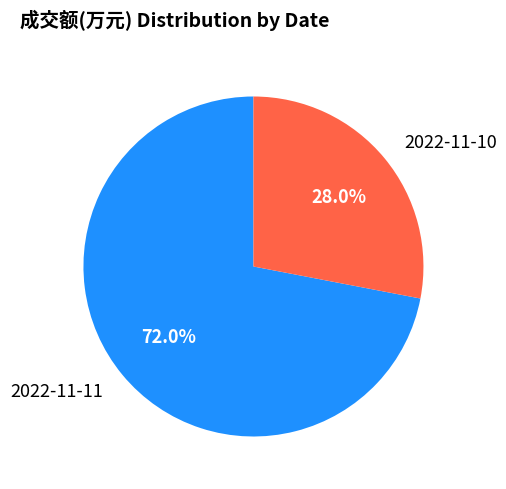

True or false: 2022-11-10 accounts for 43% of the total.

False